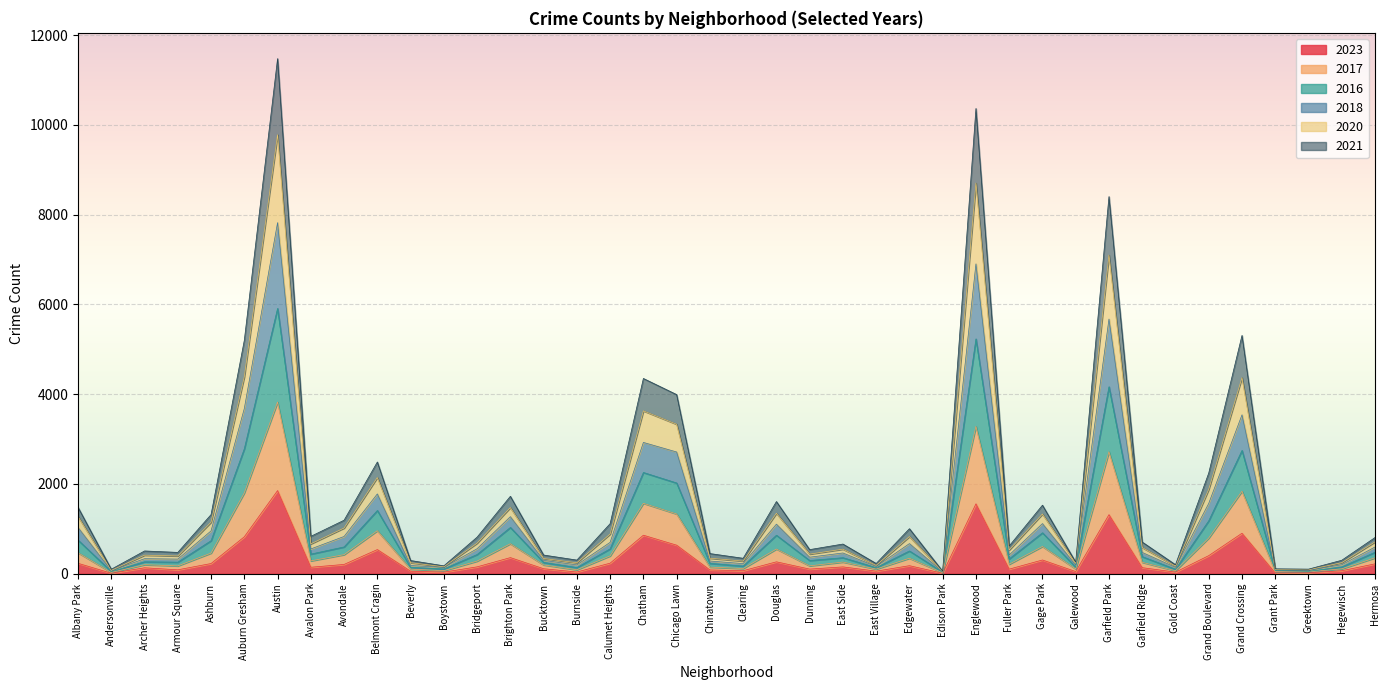

How many distinct data groups are displayed?

6